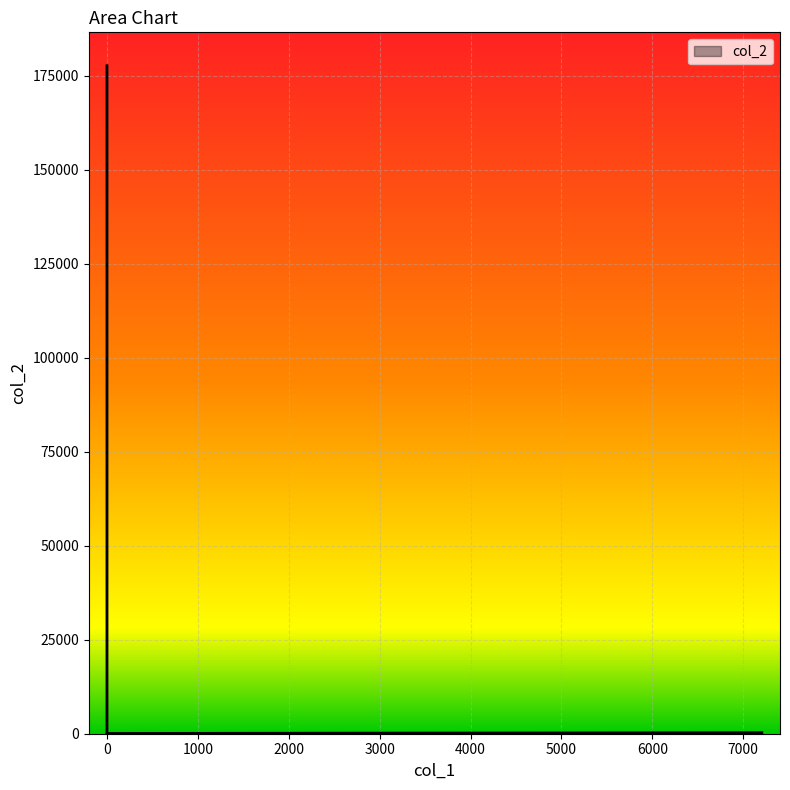

The chart shows a value of 101609.5 at 0. True or false?

False